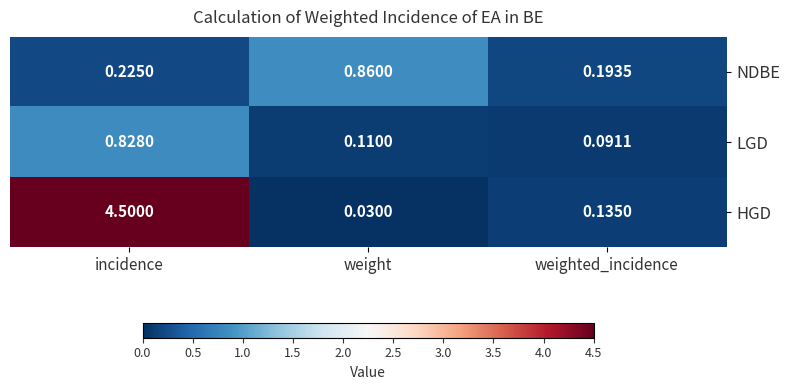

Which series changed the most between incidence and weight?

HGD